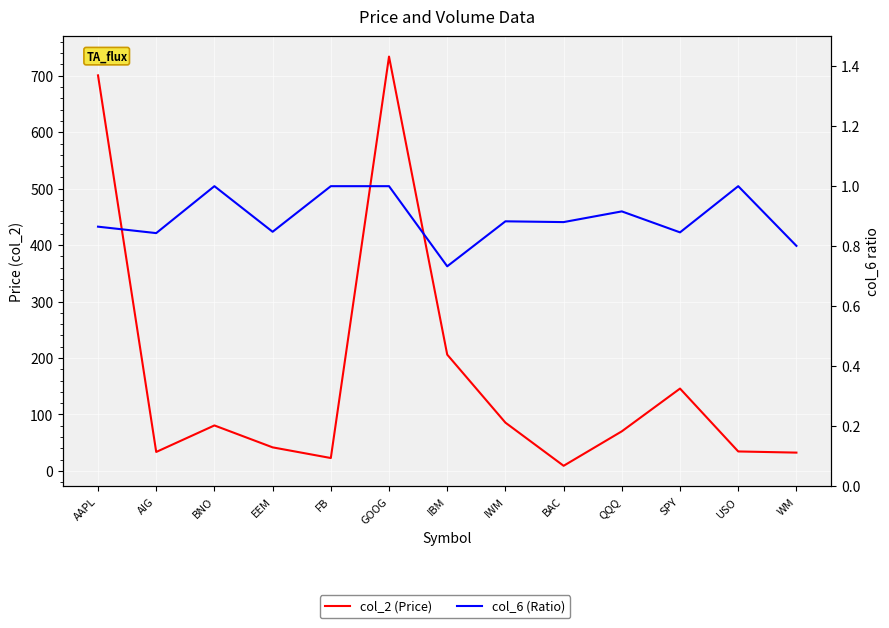

True or false: col_2 (Price) and col_6 (Ratio) cross at least once.

False